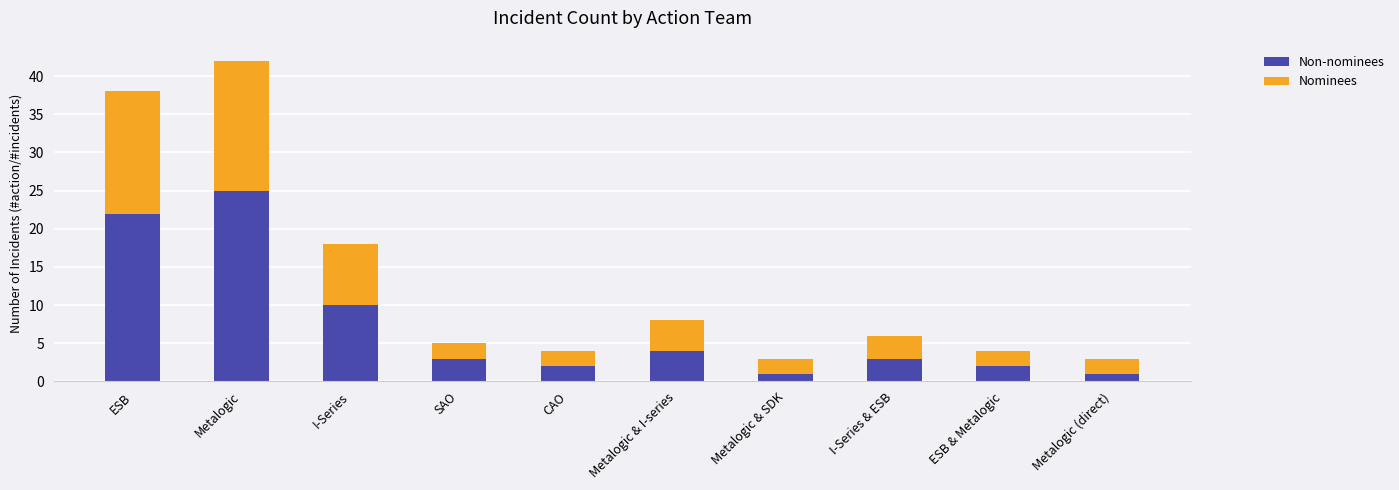

What is the total value across all series at Metalogic & SDK?

3